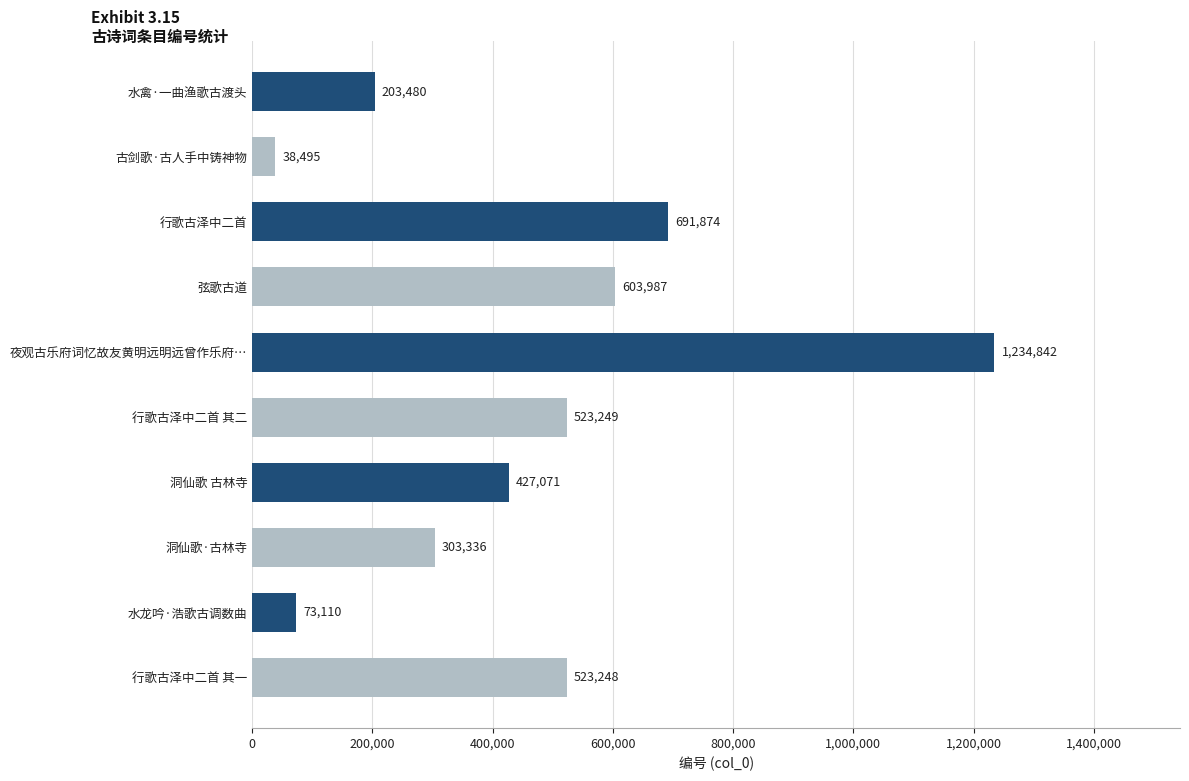

Approximately how many times larger is the value at 夜观古乐府词忆故友黄明远明远曾作乐府… compared to 行歌古泽中二首?

1.8